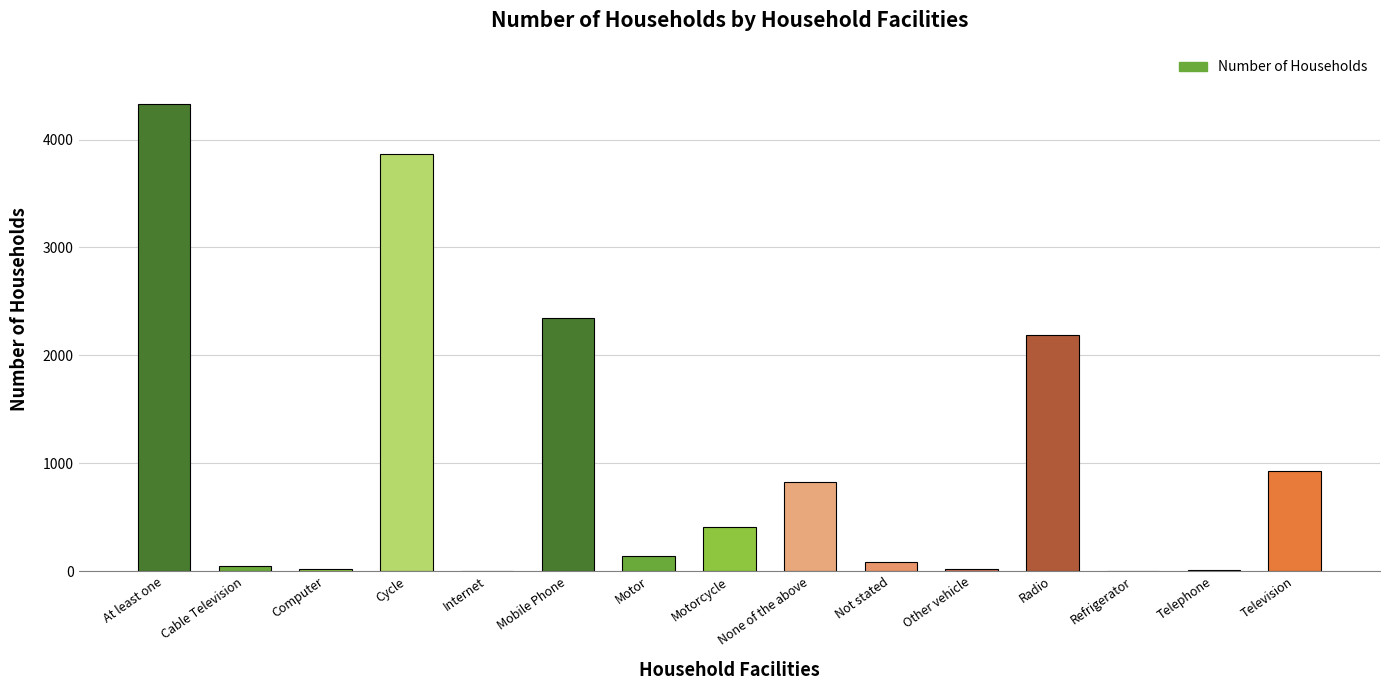

Is it true that the value at Cycle is 1978?

False